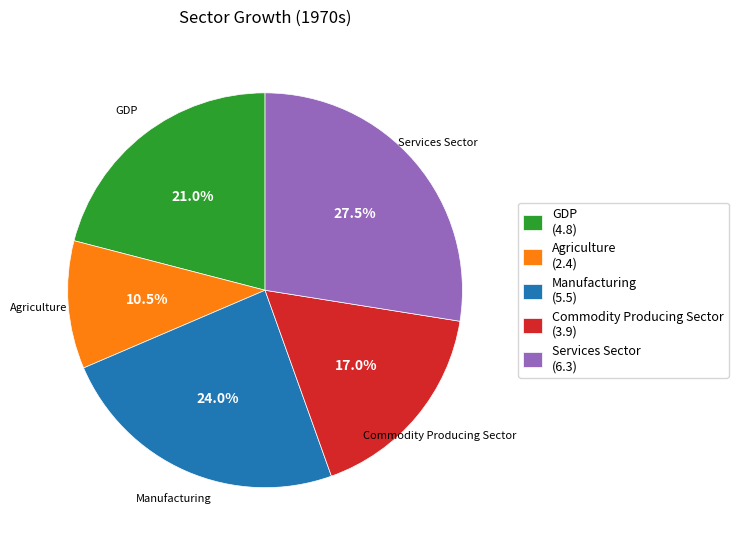

How much of the chart is everything except Services Sector?

72.5%